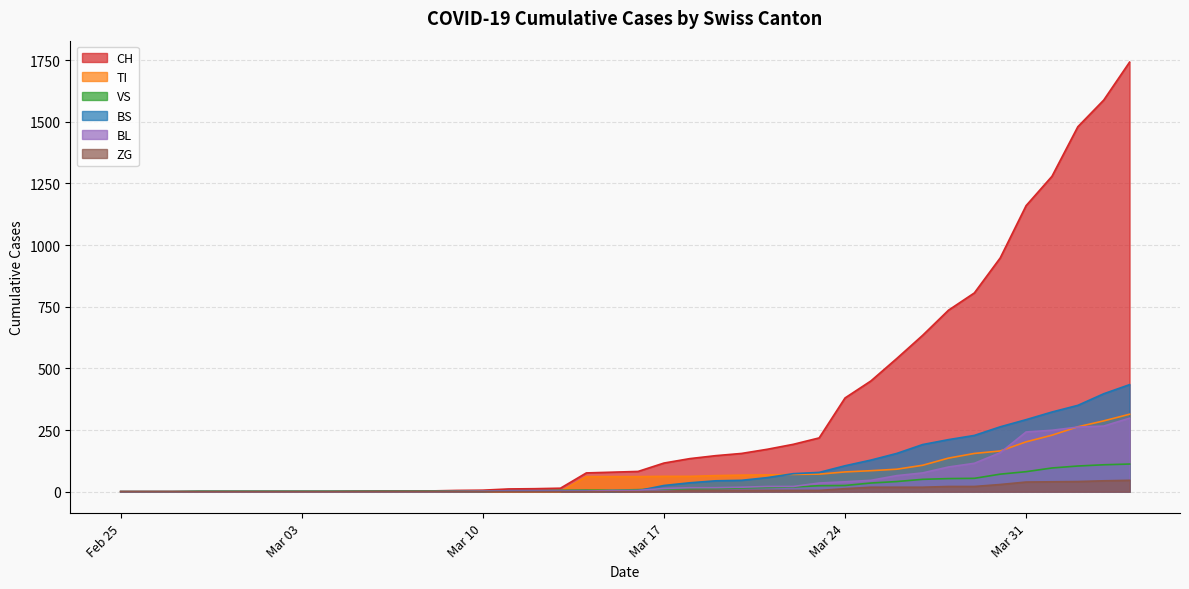

What are all the series names shown in the legend?

CH, TI, VS, BS, BL, ZG